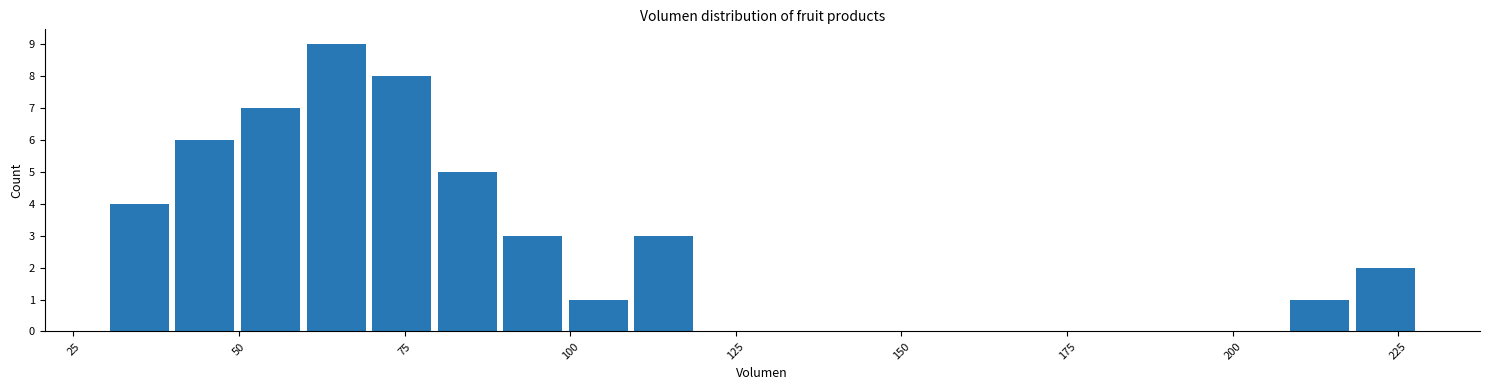

Around what value on the x-axis is the tallest bar? Give the approximate position of its centre, as read against the axis.

65